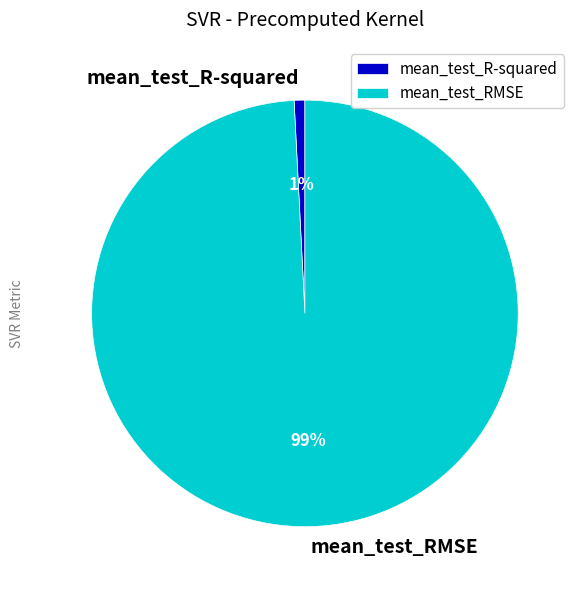

What is the smallest slice in the pie chart?

mean_test_R-squared